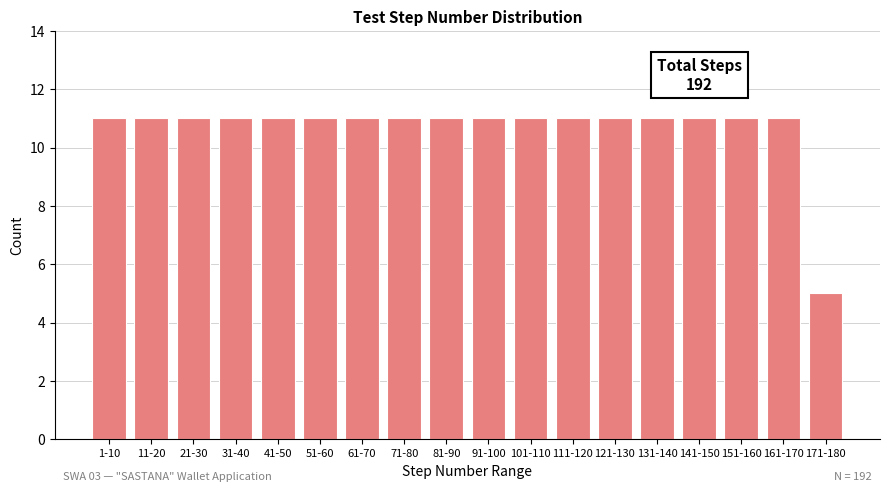

Reading left to right, what are all the values shown in this chart?

1-10=11	11-20=11	21-30=11	31-40=11	41-50=11	51-60=11	61-70=11	71-80=11	81-90=11	91-100=11	101-110=11	111-120=11	121-130=11	131-140=11	141-150=11	151-160=11	161-170=11	171-180=5